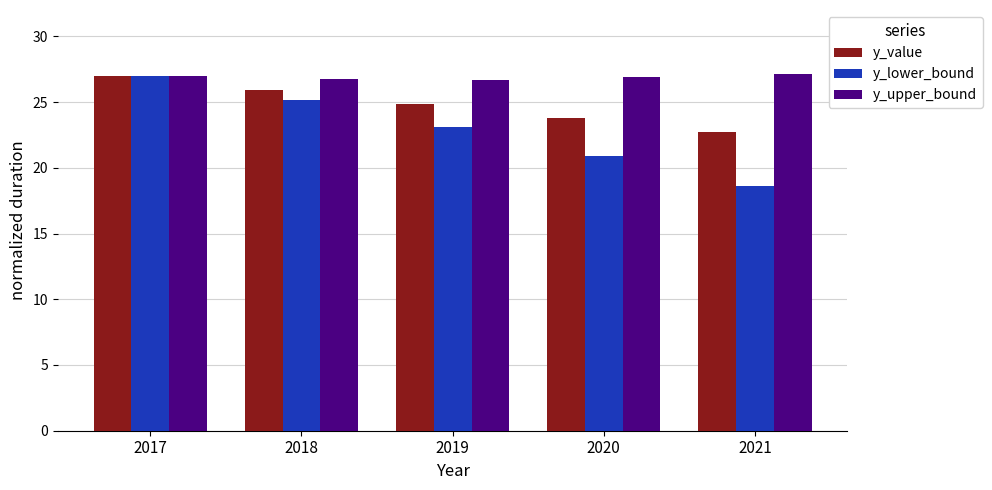

What is the difference between the y_lower_bound values at 2017 and 2019?

3.9